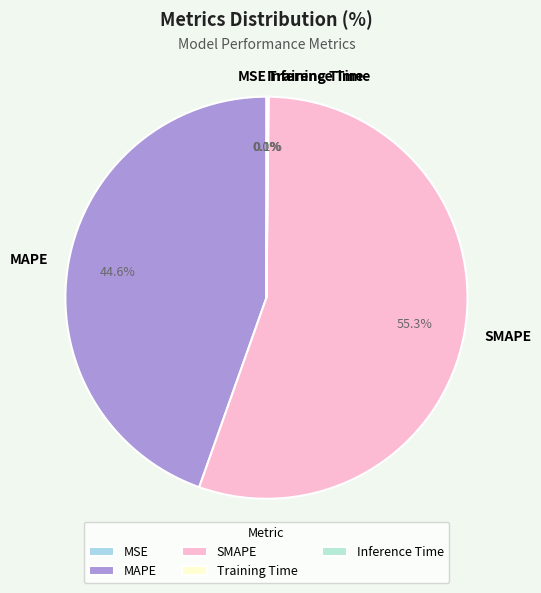

To the nearest percent, what is the average slice percentage?

20%